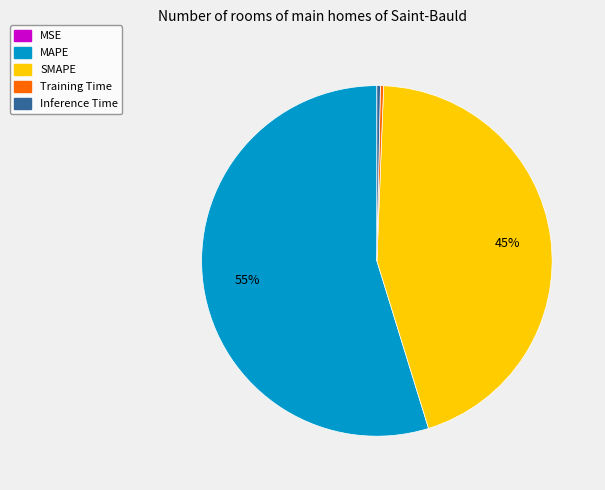

Combined, do Inference Time and MAPE account for over 50%?

Yes